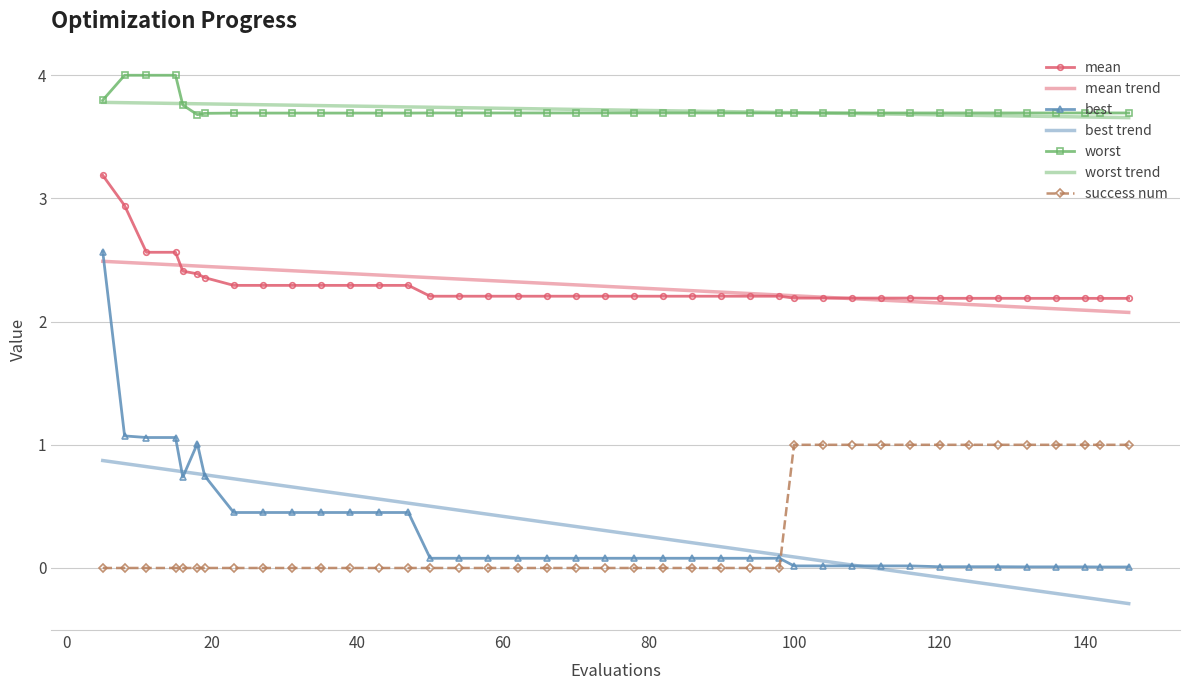

What are all the series names shown in the legend?

mean, mean trend, best, best trend, worst, worst trend, success num